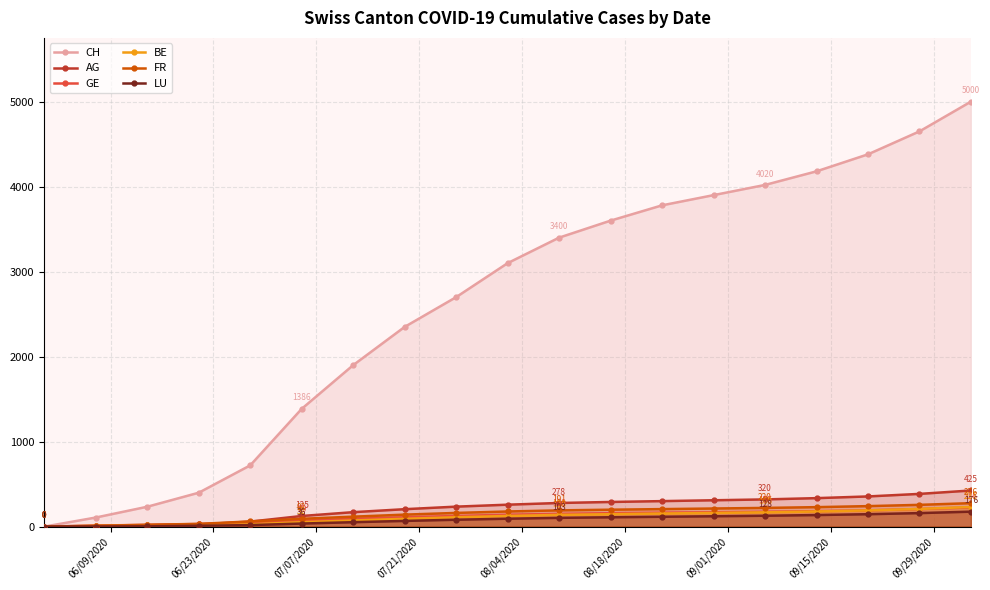

What is the value of the FR point at the 18th from the left?

256